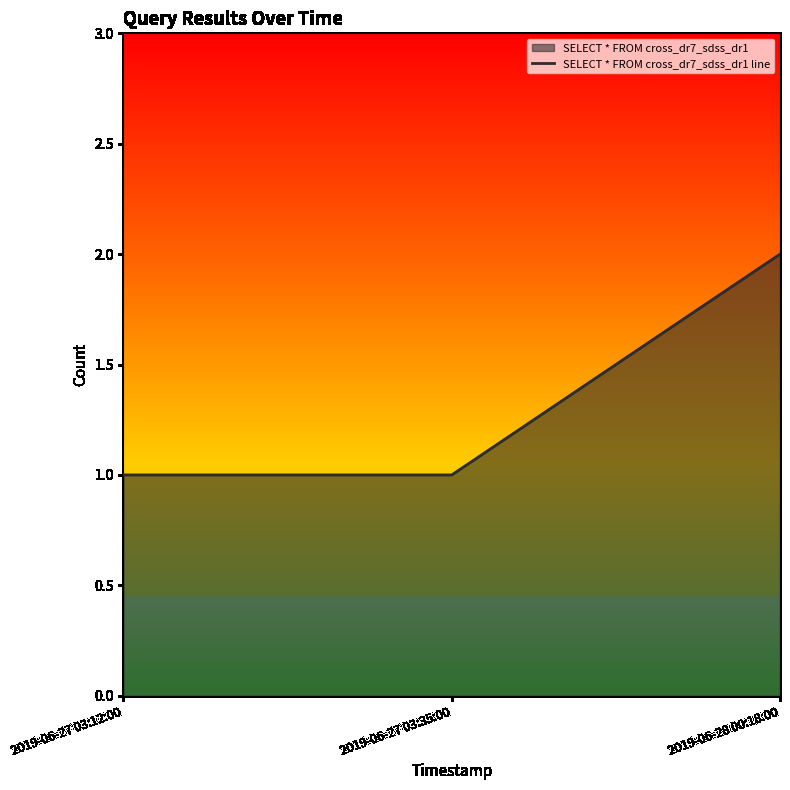

True or false: the data shows 2 at 2019-06-28 00:18:00.

True